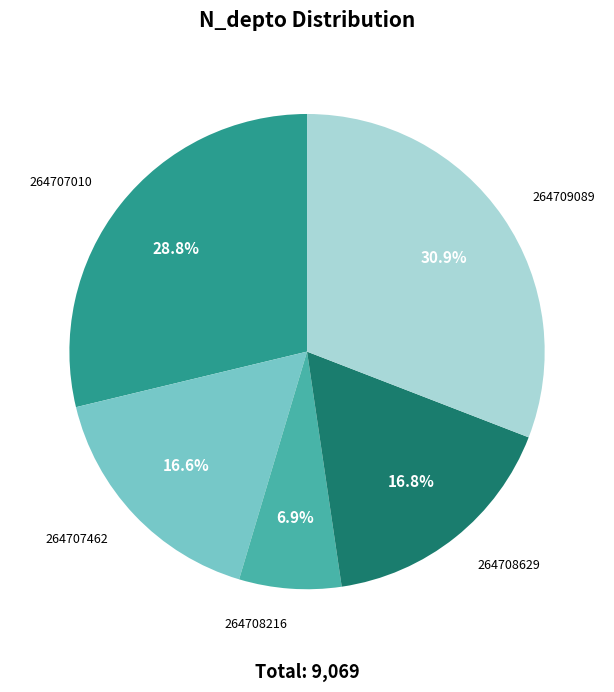

Does any single category account for the majority?

No